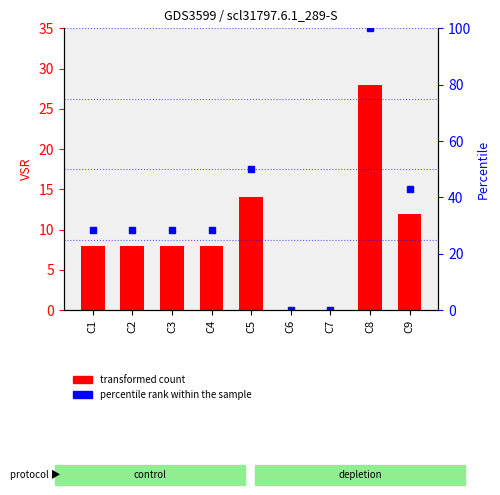

Reading left to right, transcribe all the data shown in this chart.

VSR: 8.0	8.0	8.0	8.0	14.0	0.0	0.0	28.0	12.0
percentile rank within the sample: 28.6	28.6	28.6	28.6	50.0	0.0	0.0	100.0	42.9